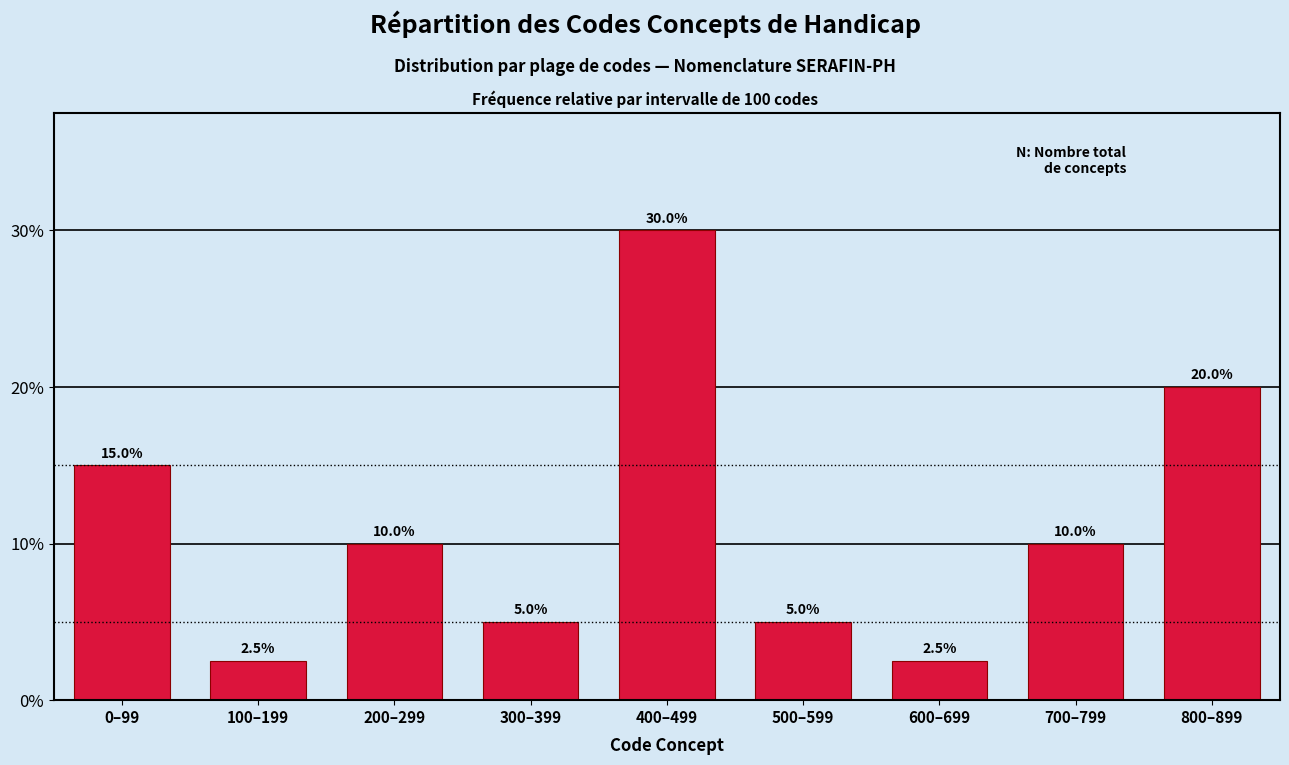

Reading left to right, list all the values displayed in this chart.

0–99=15.0	100–199=2.5	200–299=10.0	300–399=5.0	400–499=30.0	500–599=5.0	600–699=2.5	700–799=10.0	800–899=20.0